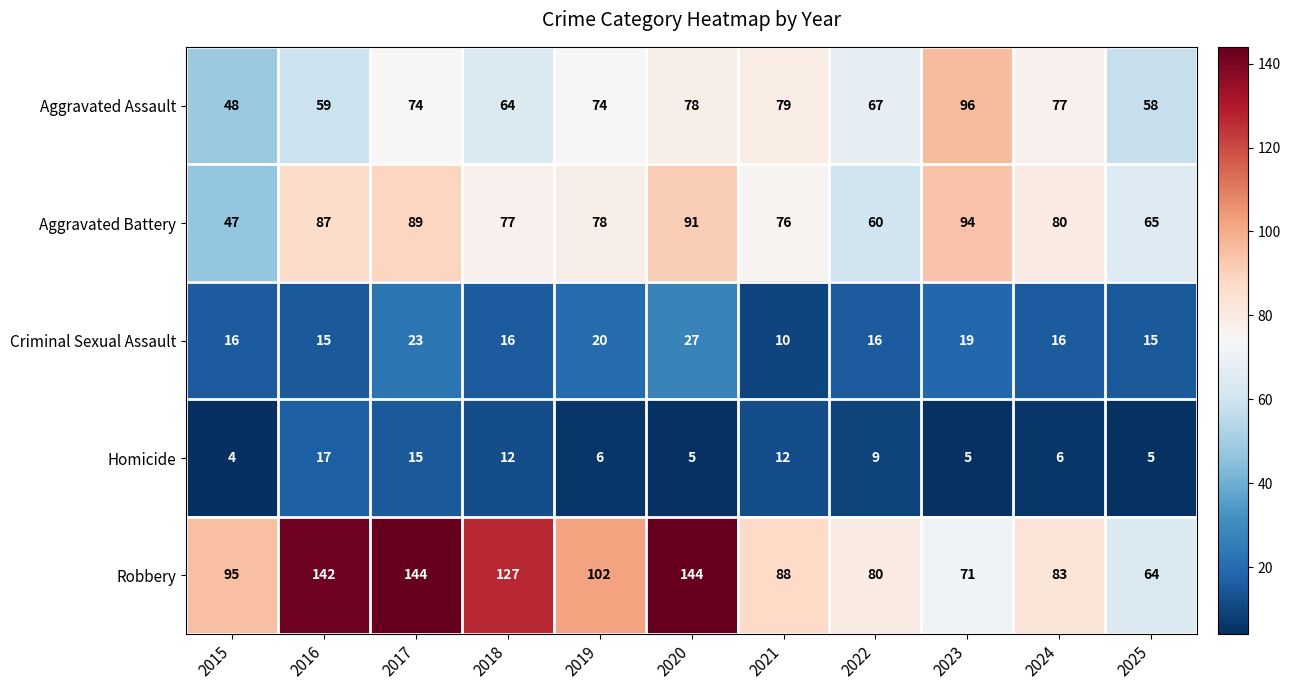

The Homicide series shows 17 at 2016. True or false?

True